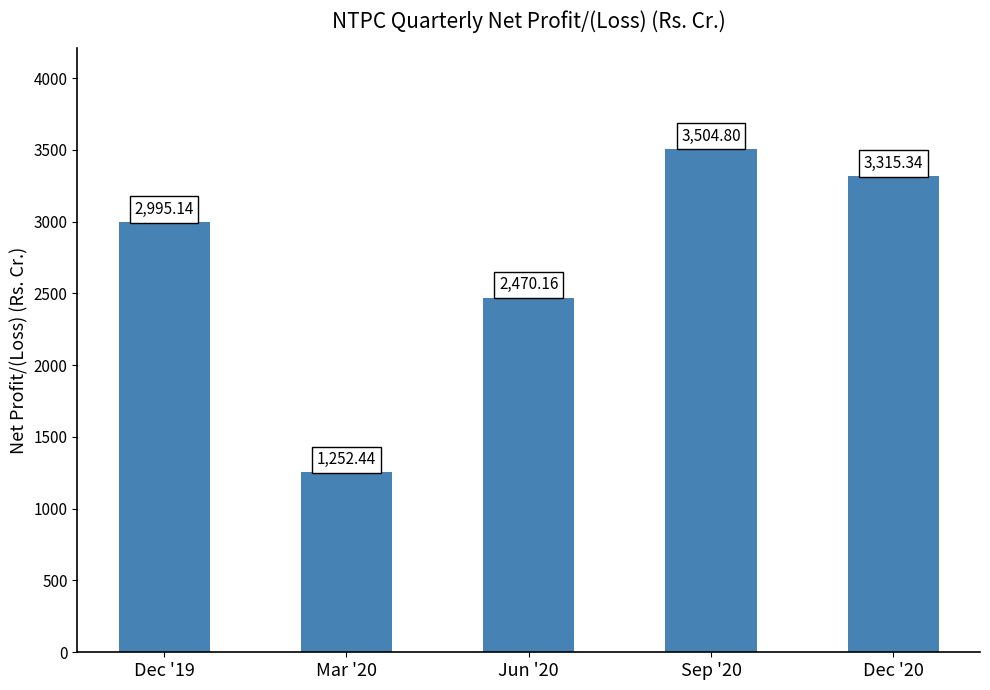

What is the sum of the values at Dec '19 and Jun '20?

5465.3